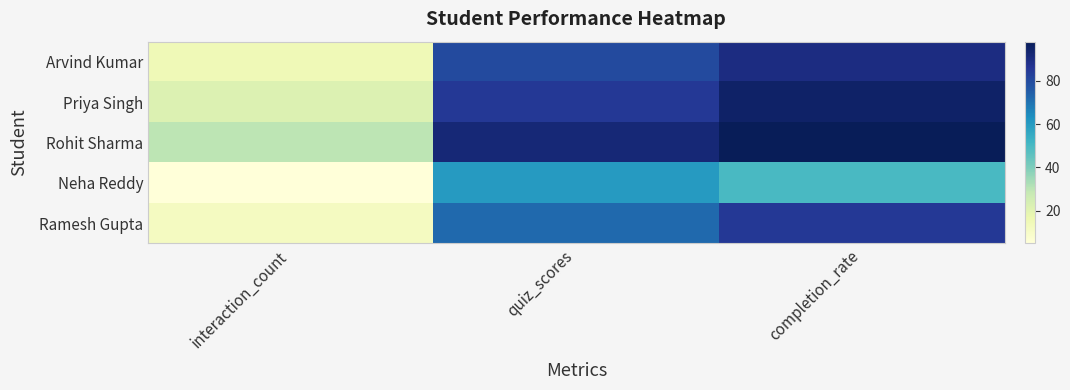

What is the total value across all series at interaction_count?

84